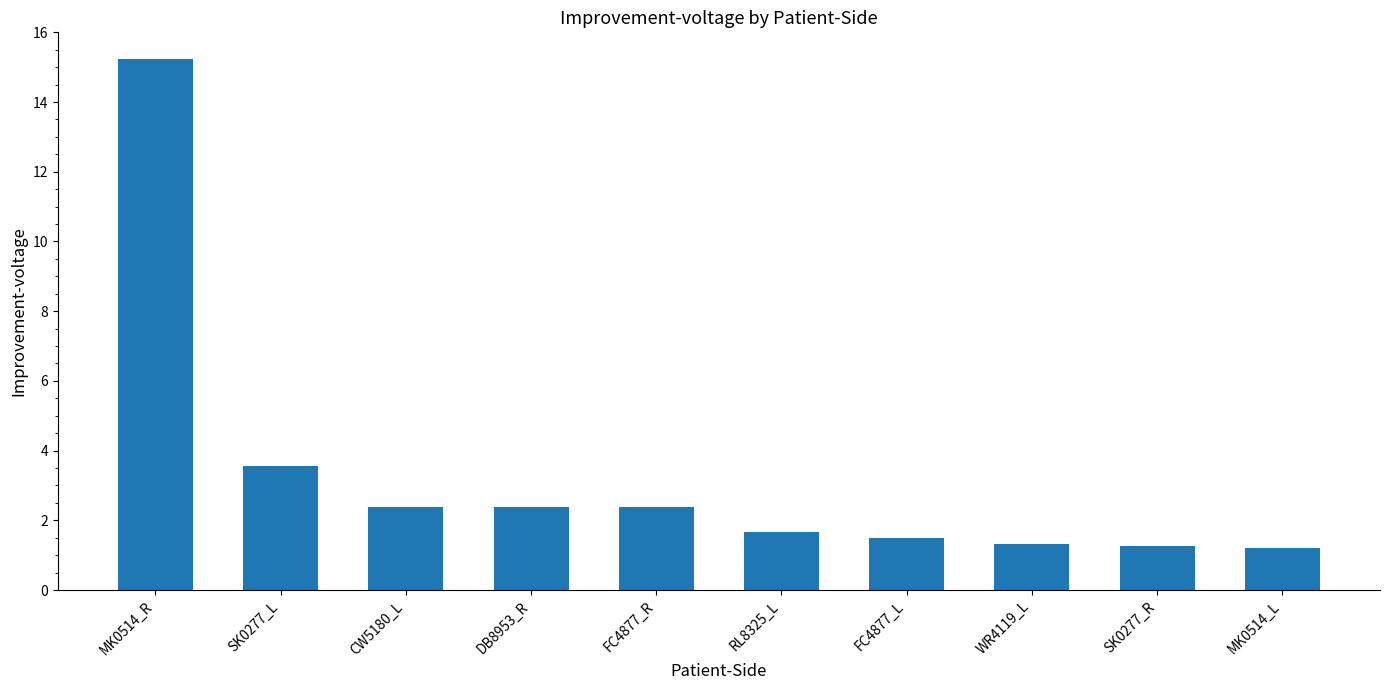

What is the ratio of the value at SK0277_L to the value at DB8953_R?

1.5